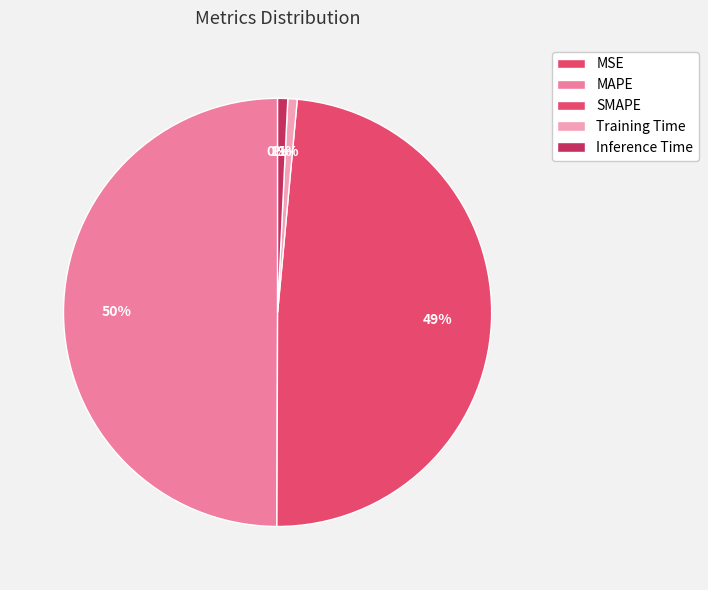

True or false: MAPE accounts for 50% of the total.

True